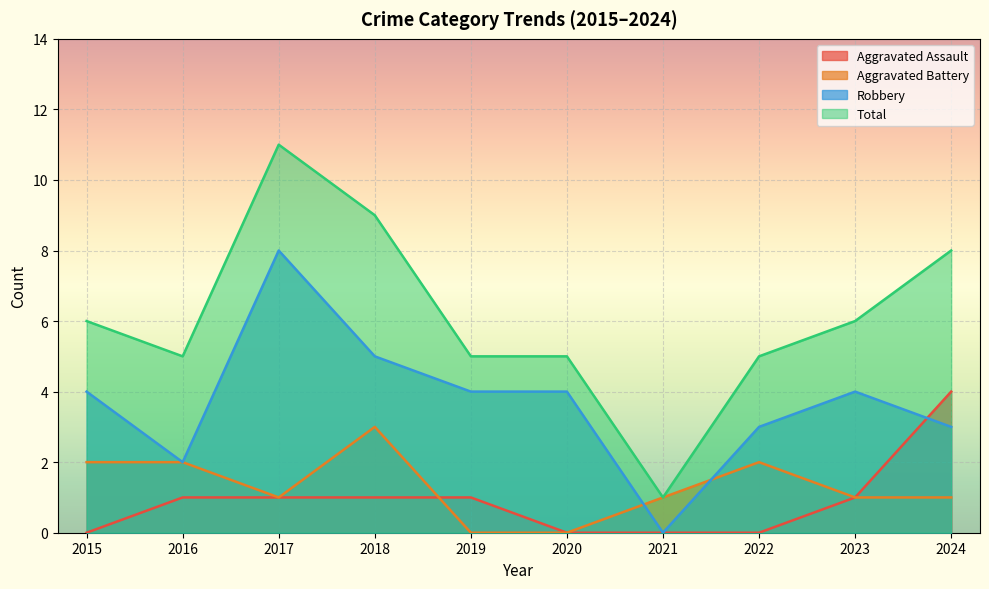

Is the value of Robbery at 2021 greater than the value of Aggravated Assault at 2022?

No